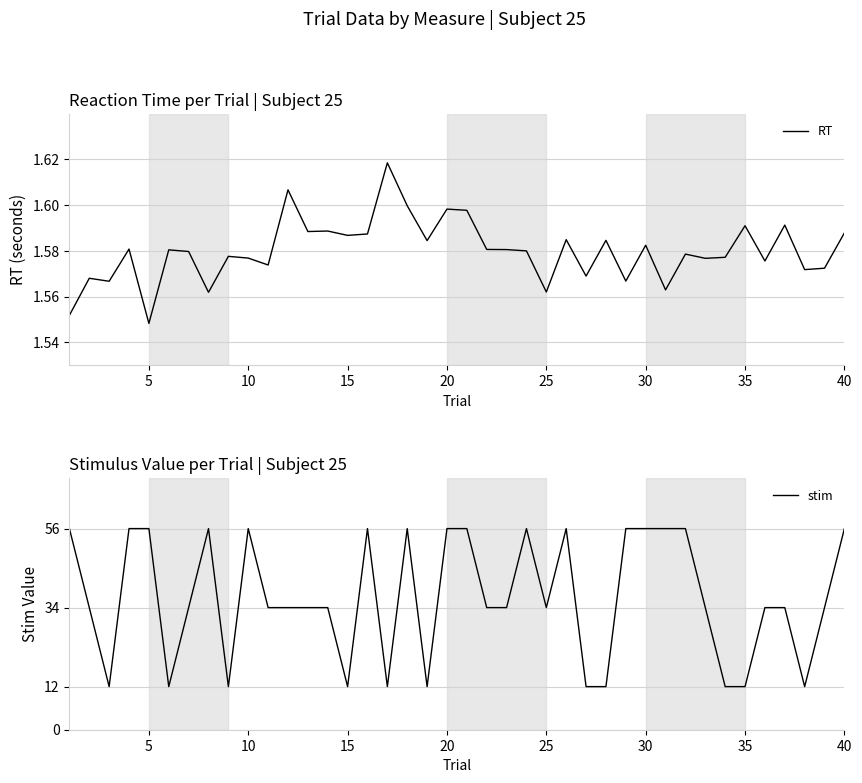

Where is RT nearest to the value 1?

5